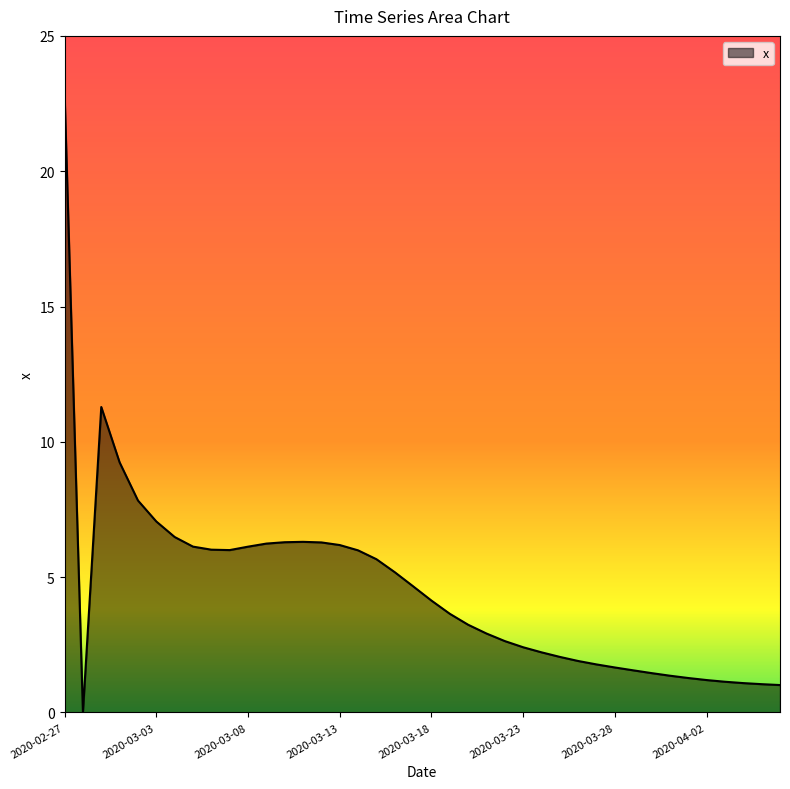

What is the maximum value shown in the chart?

22.9